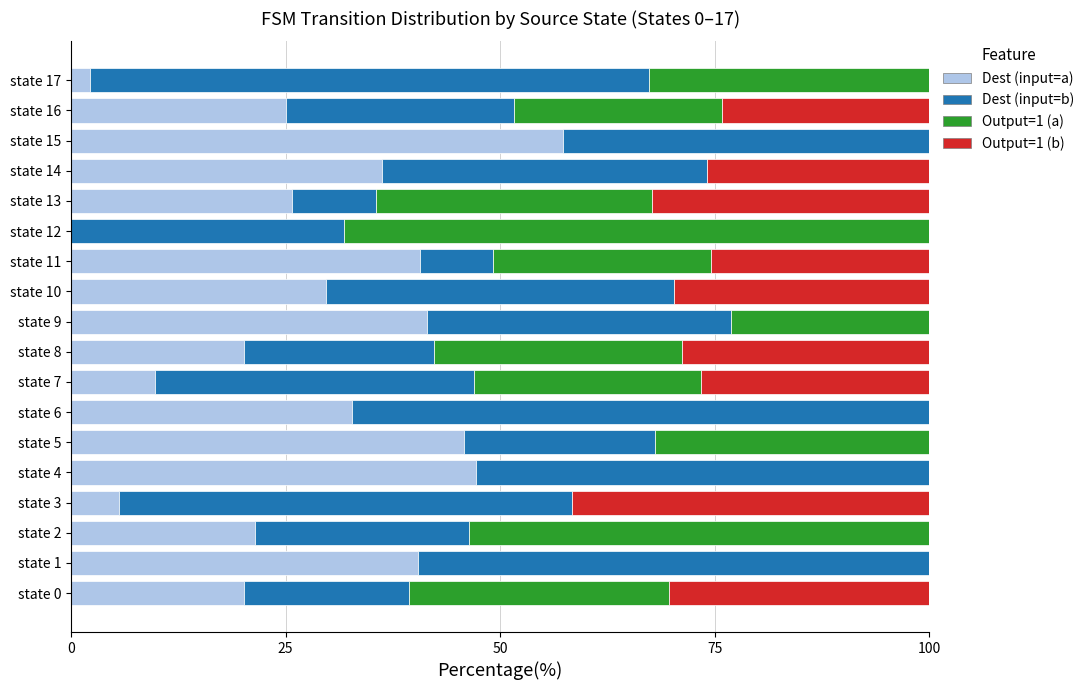

The value of Dest (input=a) at state 9 is 41.5. True or false?

True